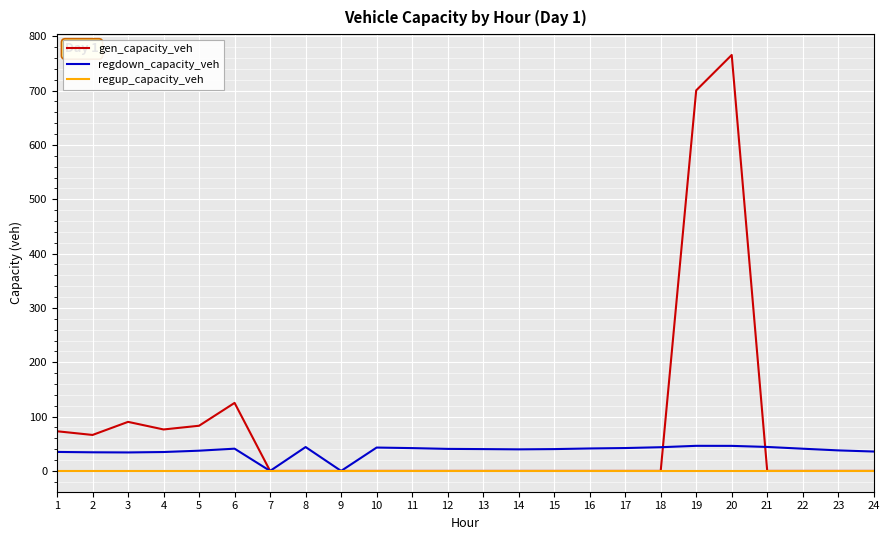

The value of gen_capacity_veh at 17 is -406.6. True or false?

False